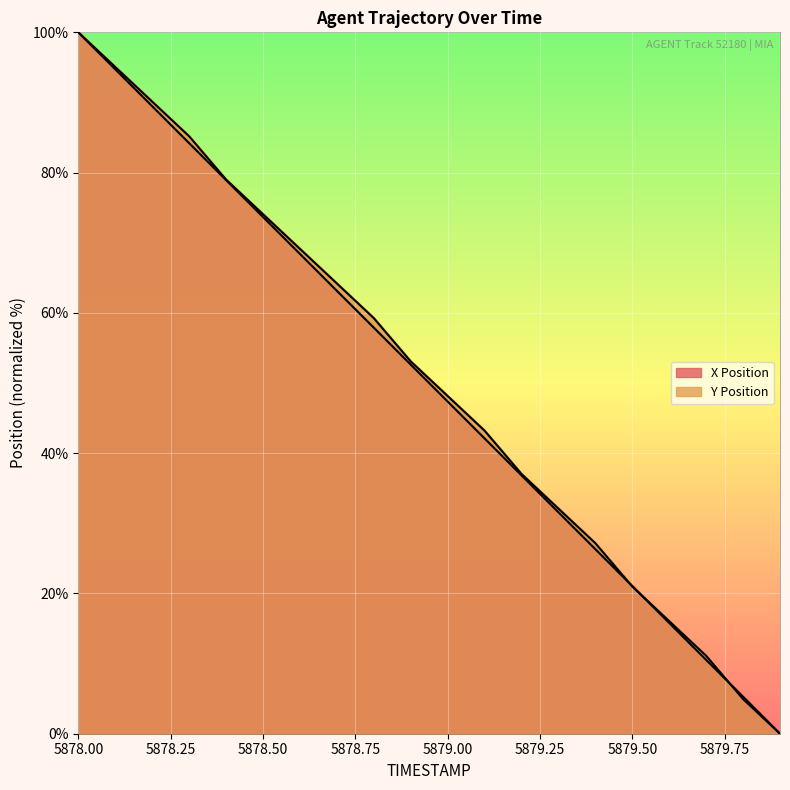

The X series shows 84.2 at 5878.3. True or false?

True